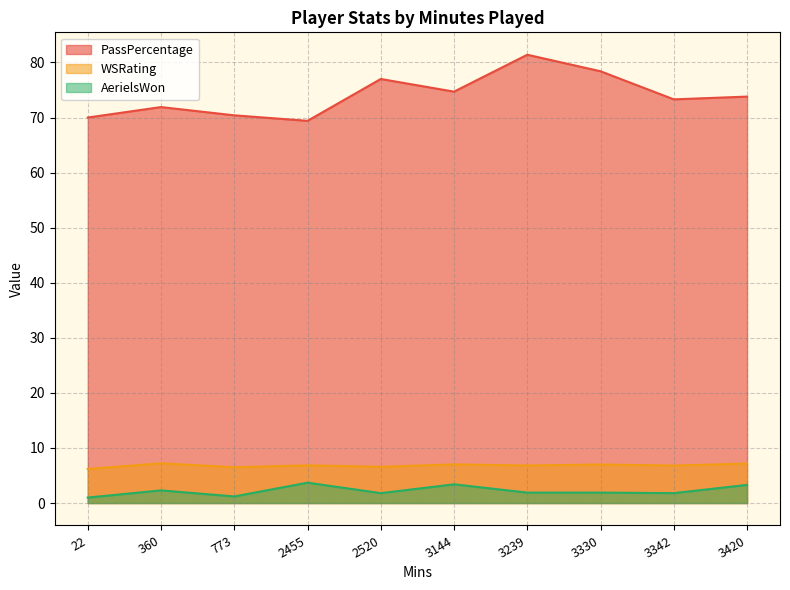

True or false: PassPercentage and AerielsWon cross at least once.

False